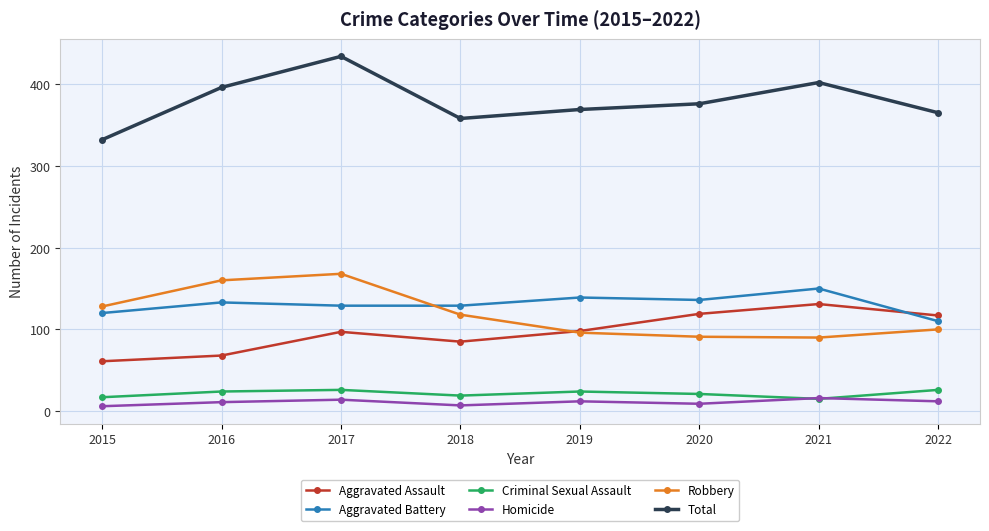

Which series has the largest total across all categories?

Total